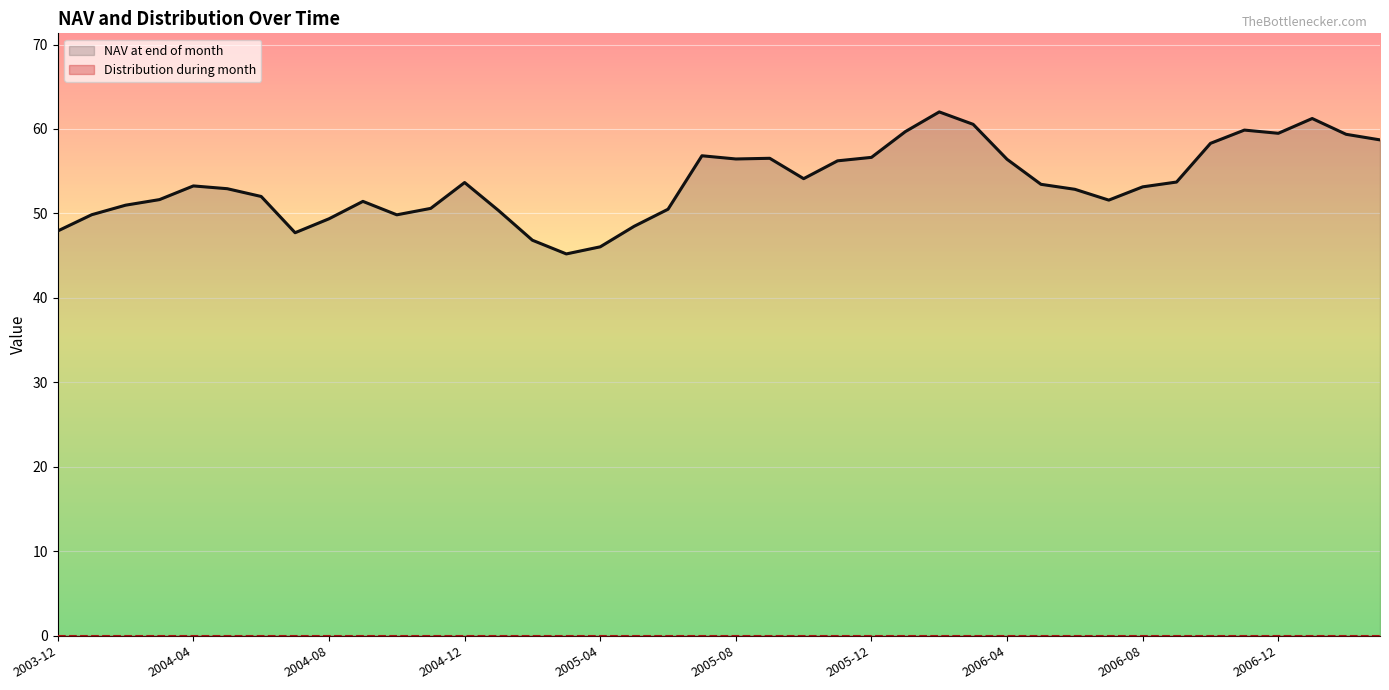

What is the difference between the highest and lowest values at 2004-12?

53.7